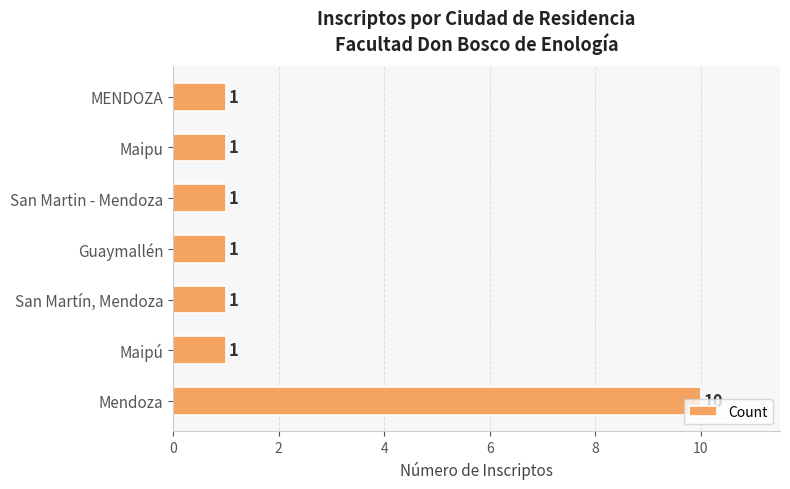

How many bars are there in total?

7